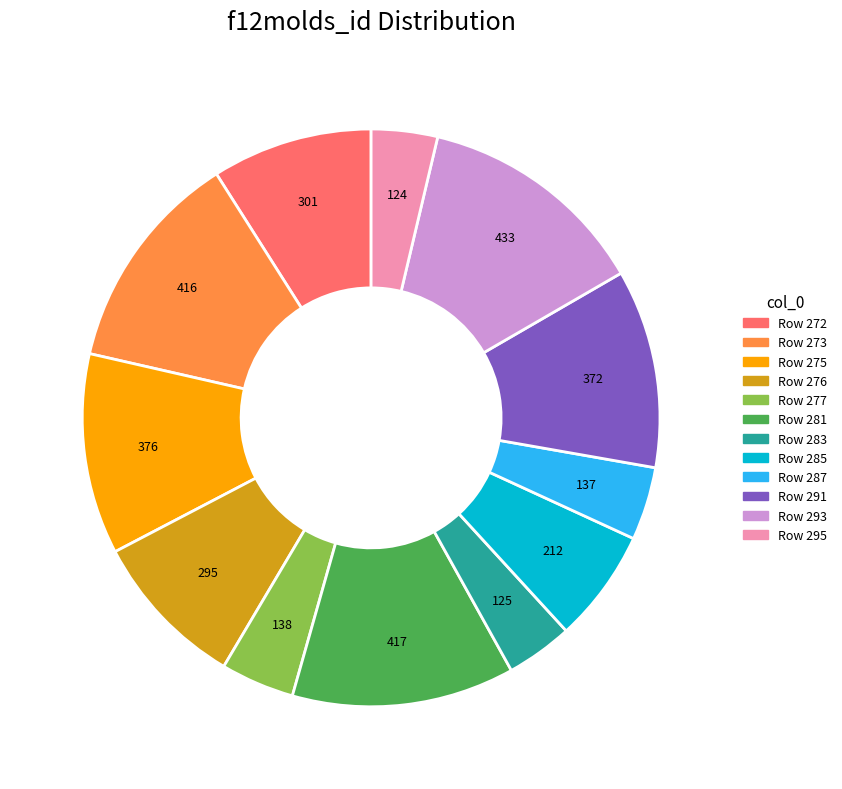

Is there any slice that represents more than half of the pie?

No